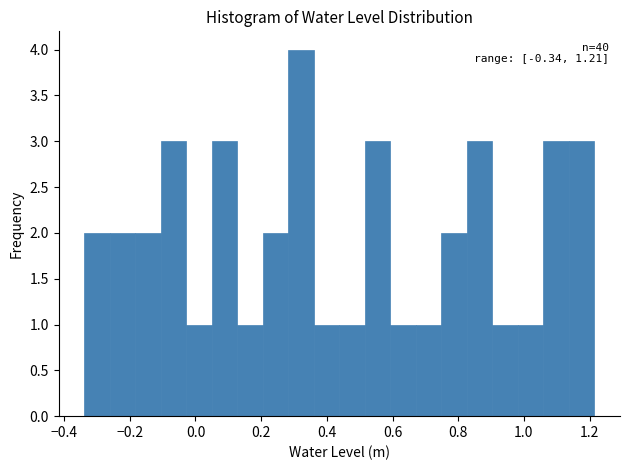

Read against the x-axis, roughly where is the centre of the tallest bar?

0.32